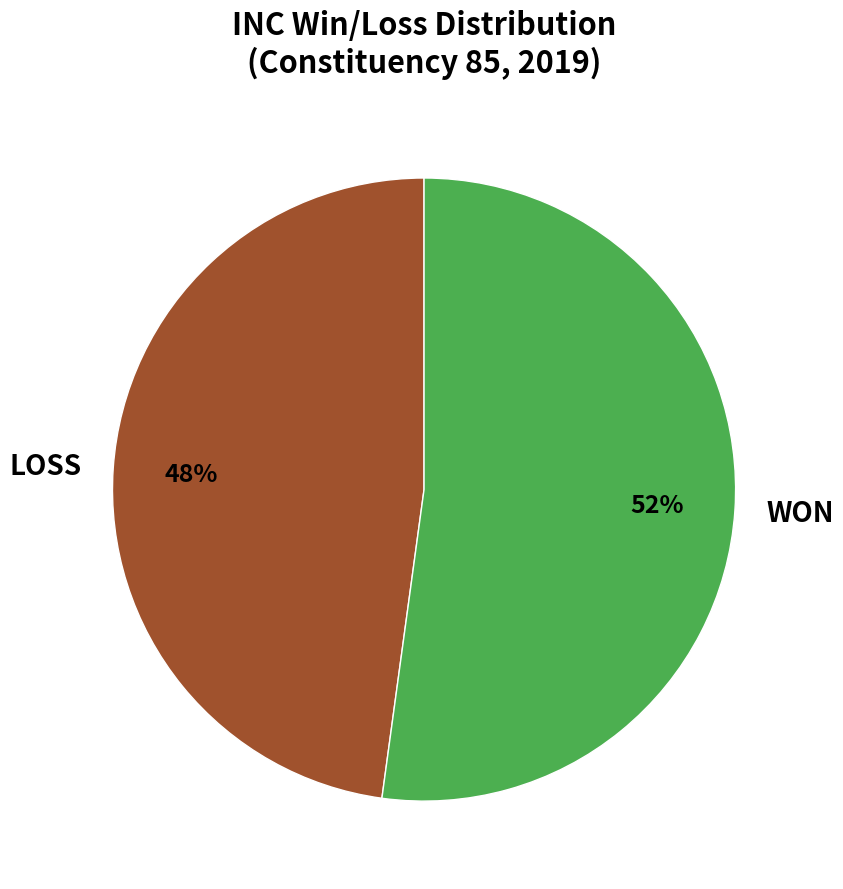

To the nearest percent, what is the difference between the LOSS and WON slice percentages?

4%